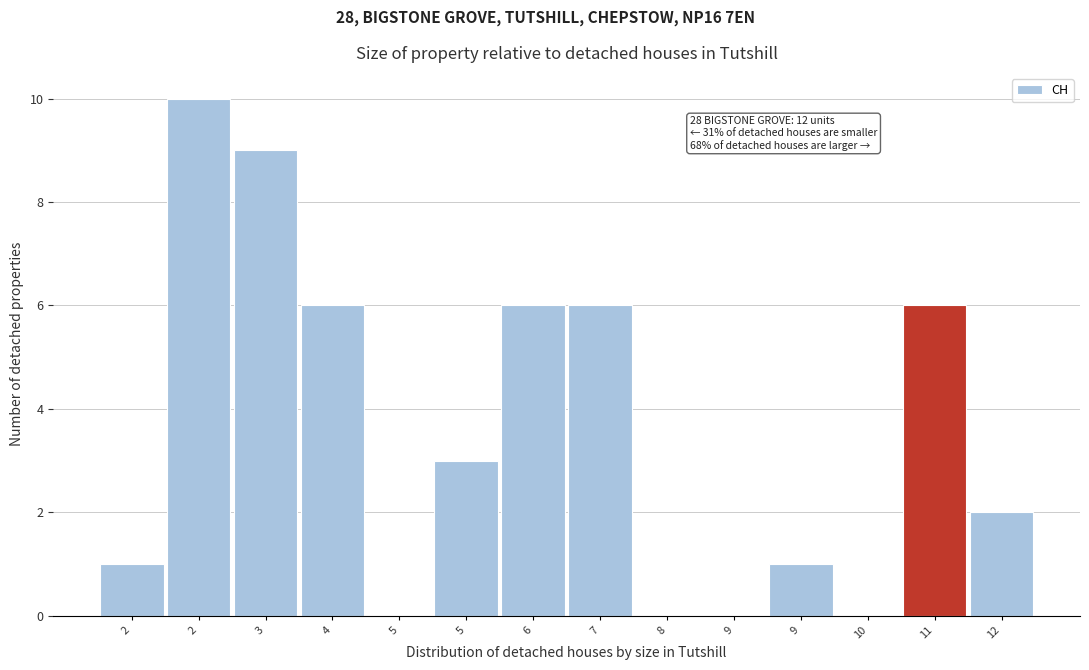

How many categories are shown in the chart?

14